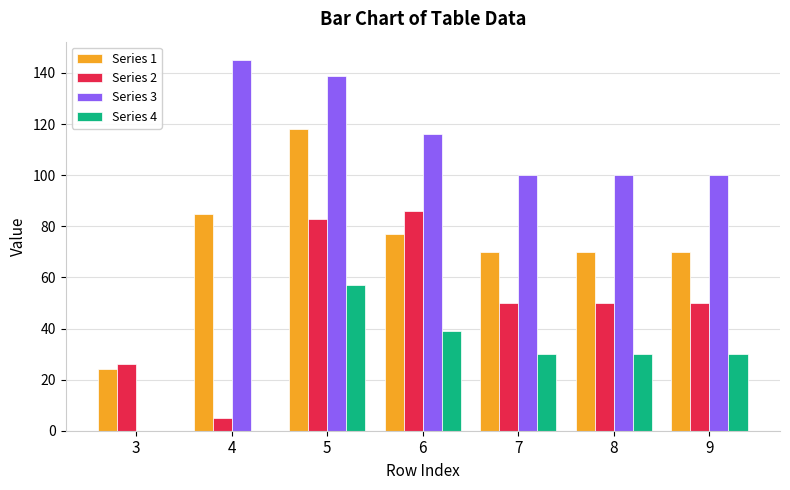

Which series has the largest range (max minus min)?

Series 3